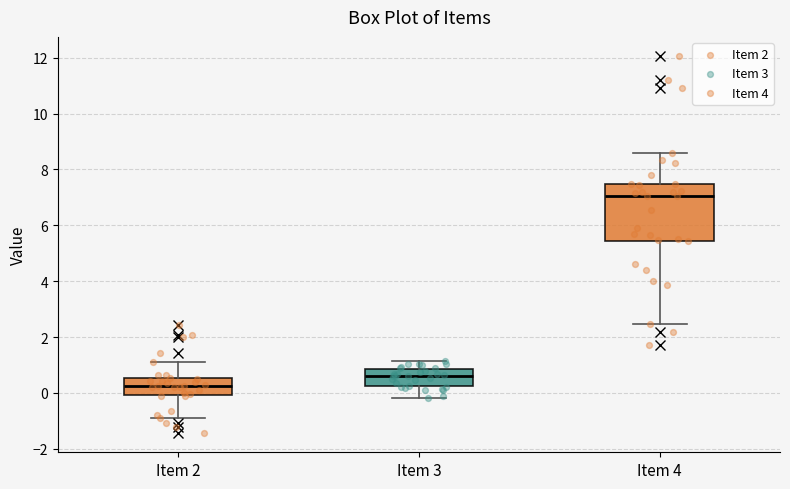

Reading left to right, read every box against the y-axis: the position of its median line, the range the box covers, and the ends of its whiskers. The values are not printed on the chart, so give them approximately, as read against the axis.

Item 2: median 0.2, box 0.0 to 0.6, whiskers -1.0 to 1.2
Item 3: median 0.6, box 0.2 to 0.8, whiskers -0.2 to 1.2
Item 4: median 7.0, box 5.4 to 7.4, whiskers 2.4 to 8.6